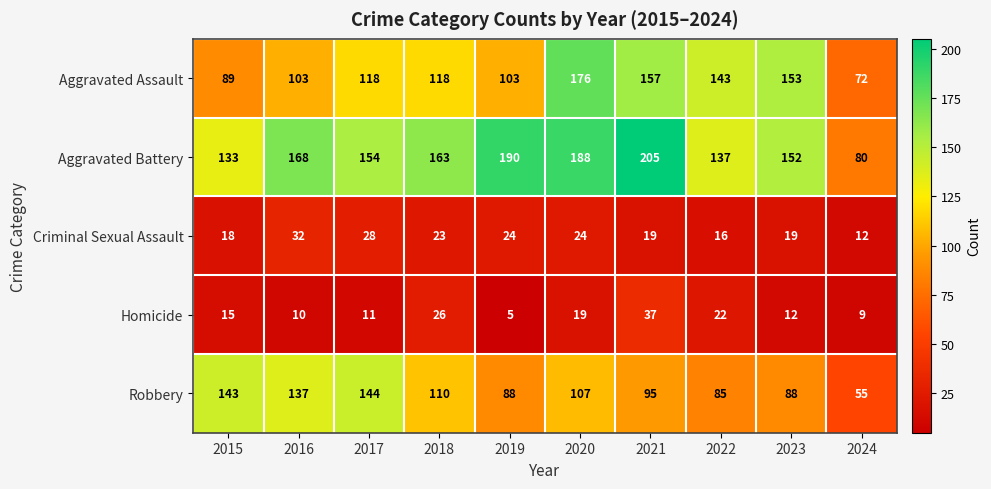

Which series has the largest total across all categories?

Aggravated Battery